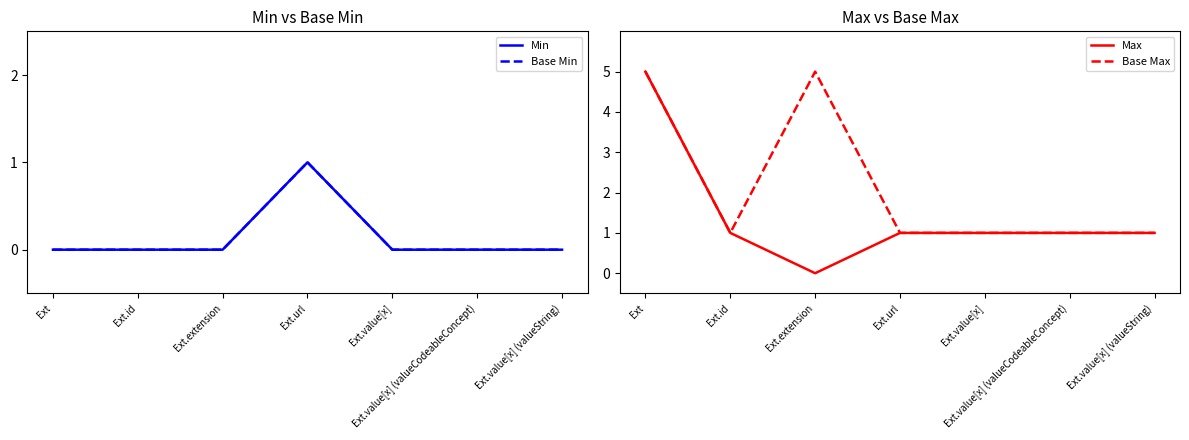

Does the chart display data point markers on the line(s)?

No